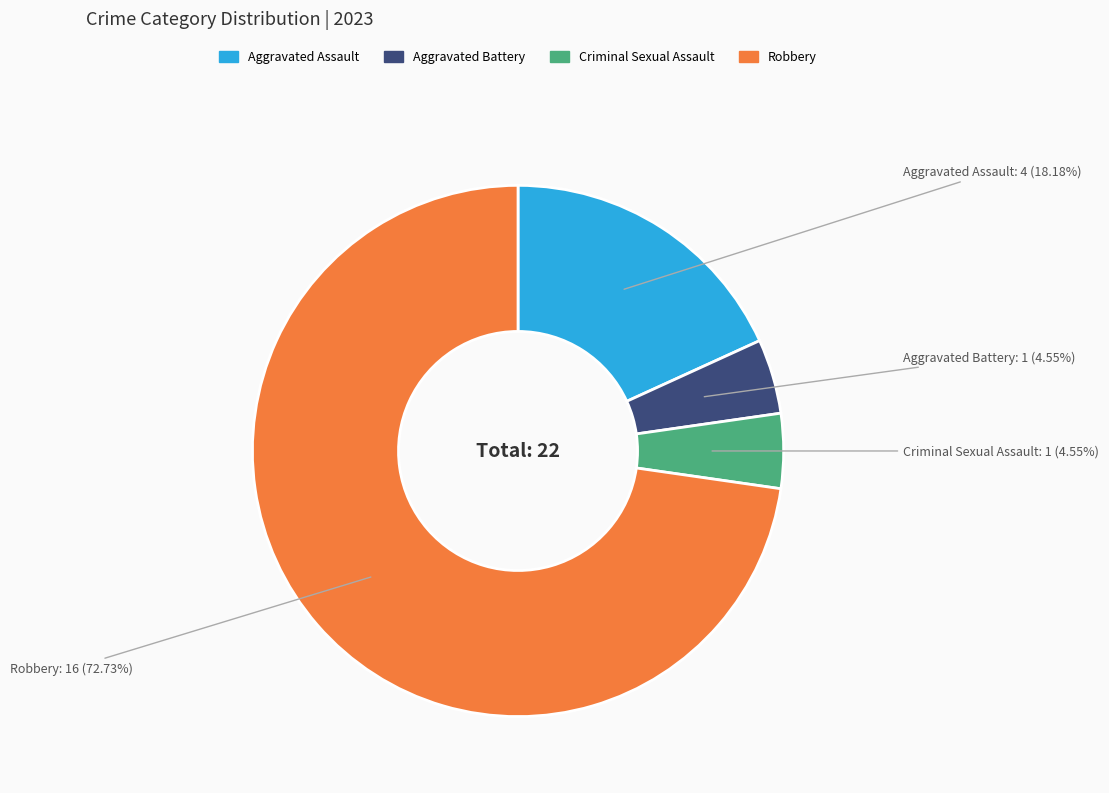

To the nearest percent, what is the average slice percentage?

25%